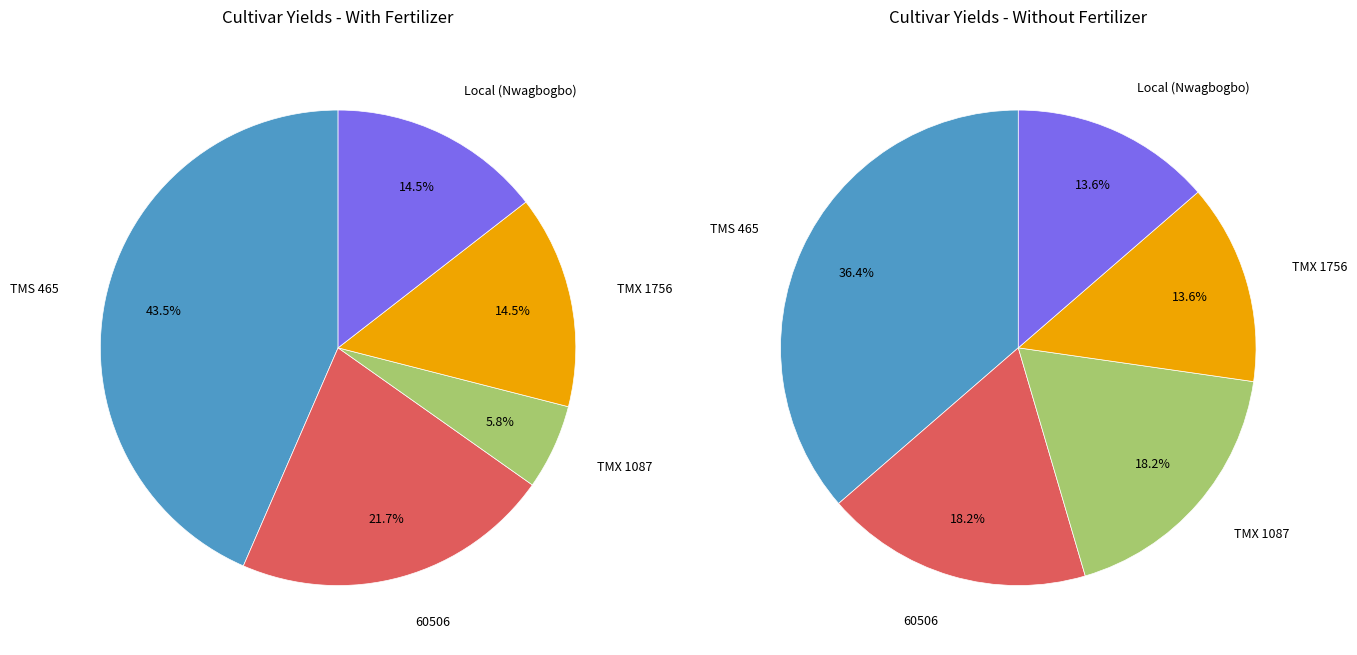

Does TMS 465 account for over 50% of the chart?

No